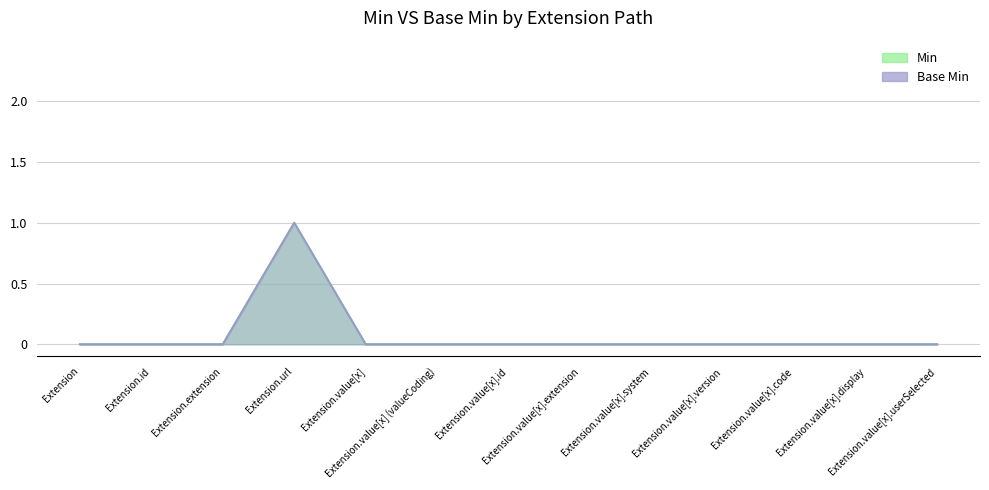

Where is Min nearest to the value 0?

Extension